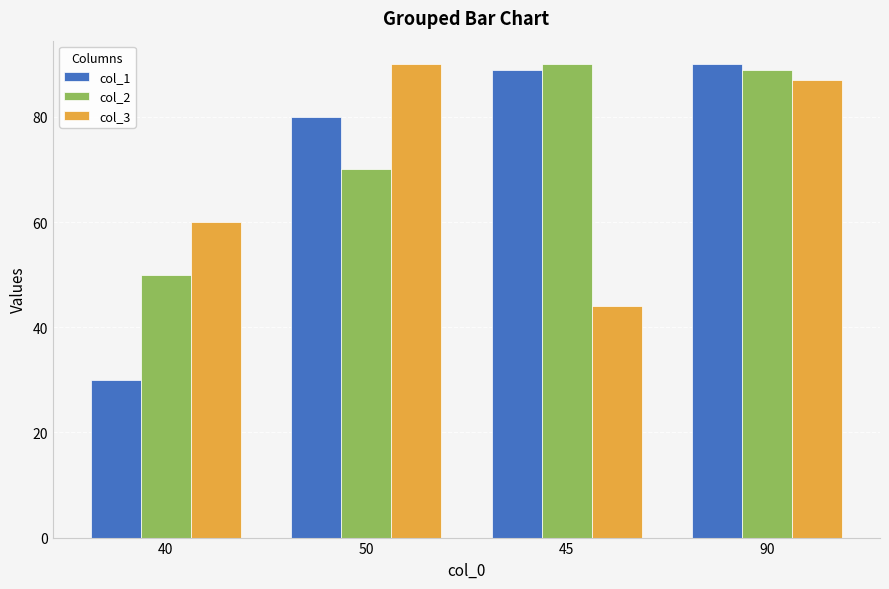

What position from the right is 50?

3